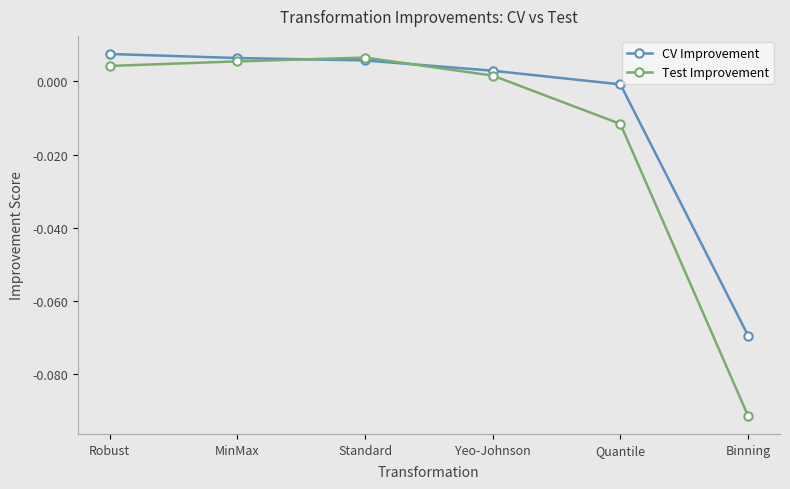

Rank the series by their maximum value, from highest to lowest.

CV Improvement, Test Improvement